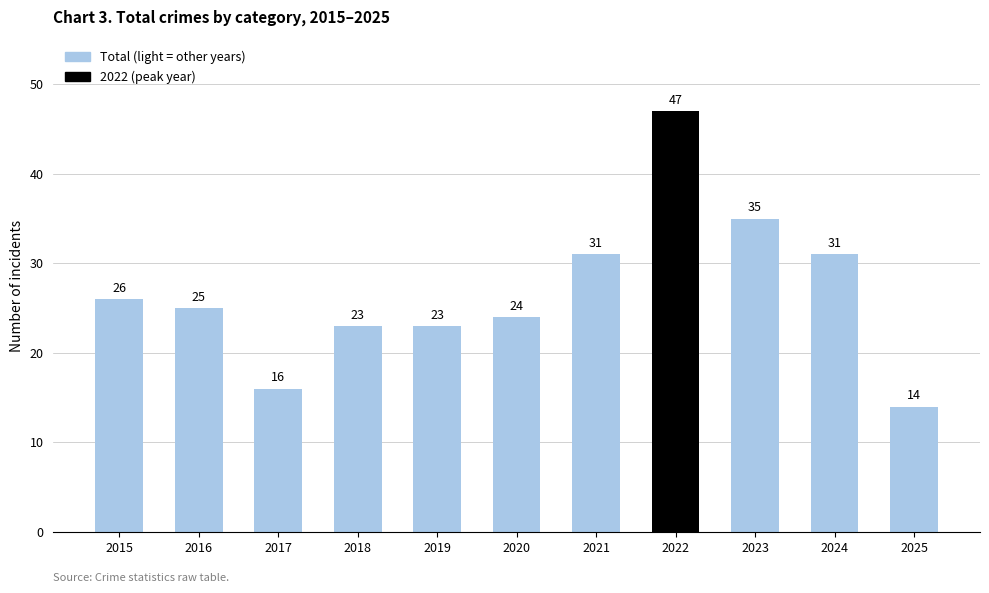

What is the value of the 11th bar from the left?

14